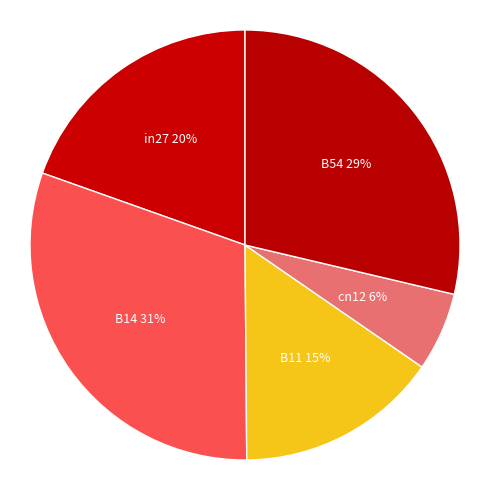

To the nearest percent, what is the combined percentage of in27 and B11?

35%